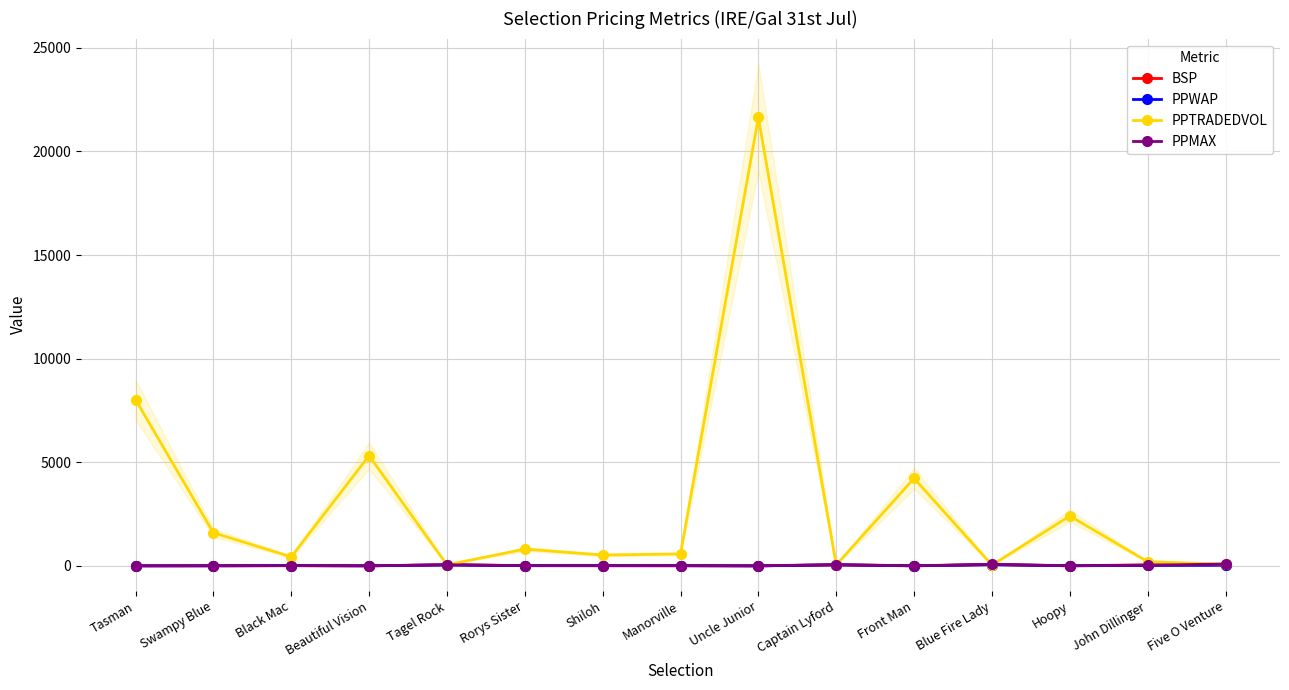

Is this an area chart (filled region under the line)?

No